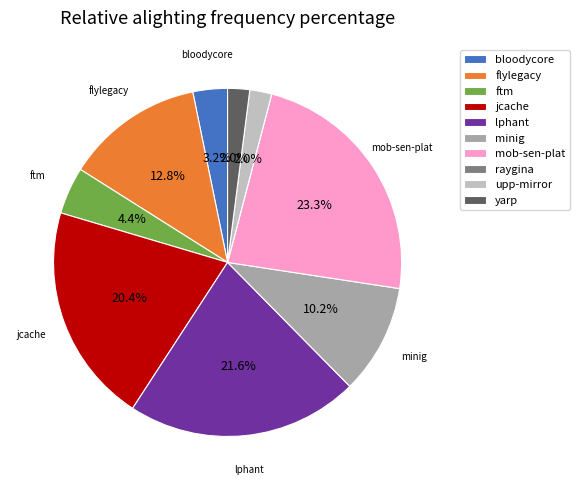

Combined, what portion of the pie is flylegacy and lphant?

34.4%